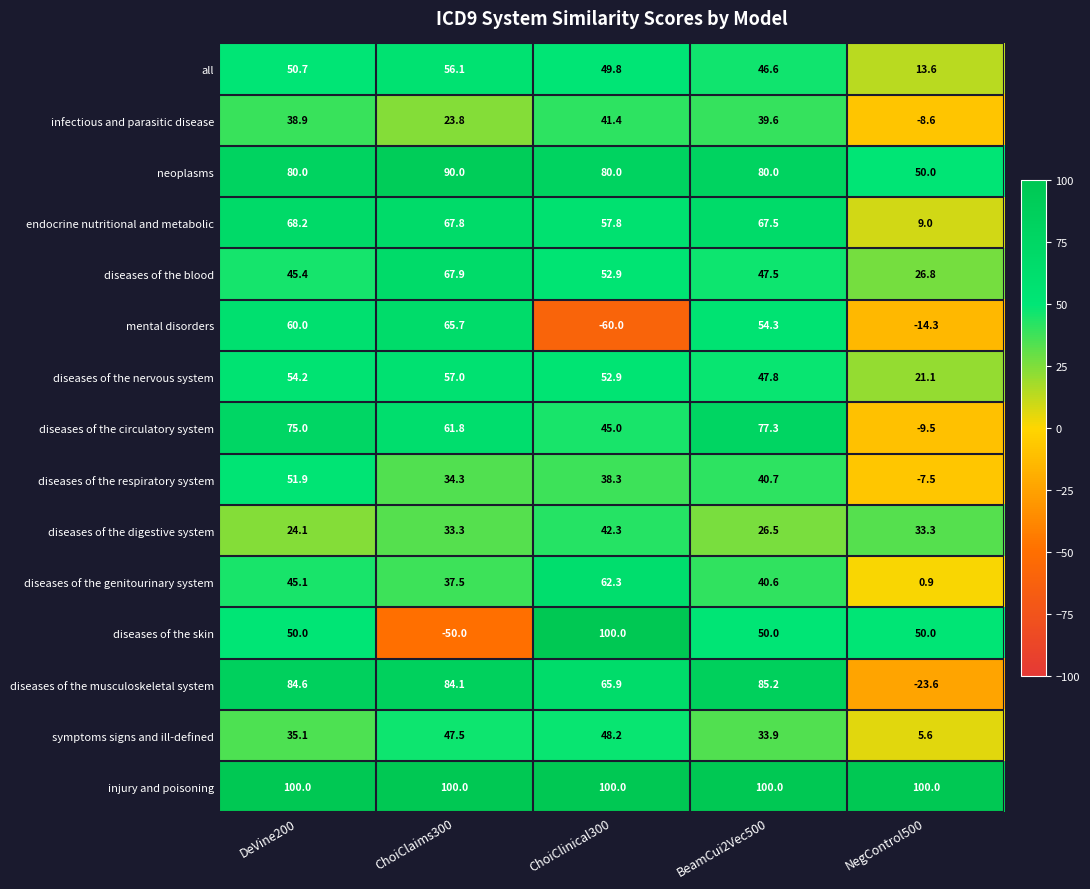

Rank the categories by symptoms signs and ill-defined value from highest to lowest.

ChoiClinical300, ChoiClaims300, DeVine200, BeamCui2Vec500, NegControl500